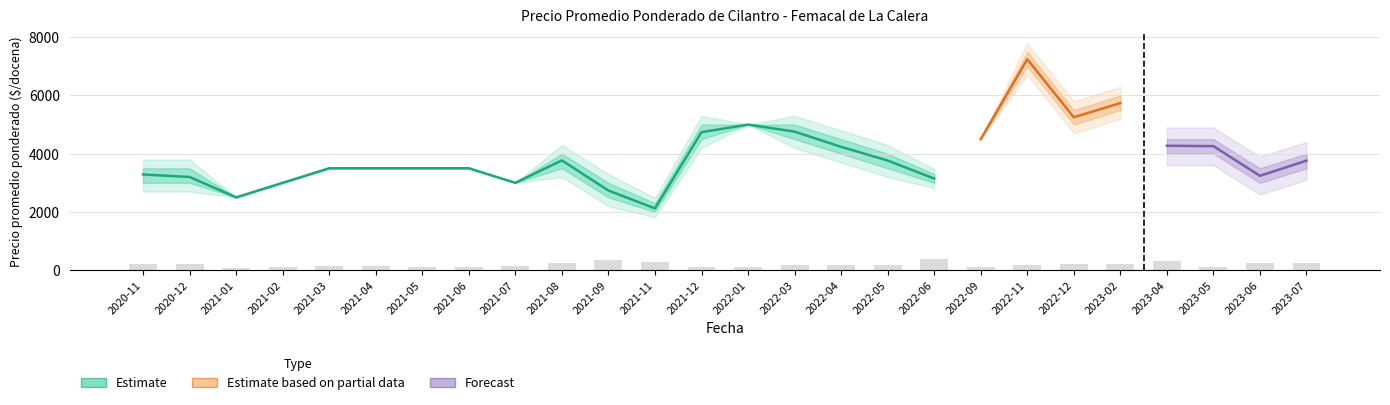

List the labels in order of Precio promedio ponderado value, largest first.

2022-11, 2023-02, 2022-12, 2022-01, 2022-03, 2021-12, 2022-09, 2023-04, 2023-05, 2022-04, 2021-08, 2022-05, 2023-07, 2021-03, 2021-04, 2021-05, 2021-06, 2020-11, 2023-06, 2020-12, 2022-06, 2021-02, 2021-07, 2021-09, 2021-01, 2021-11